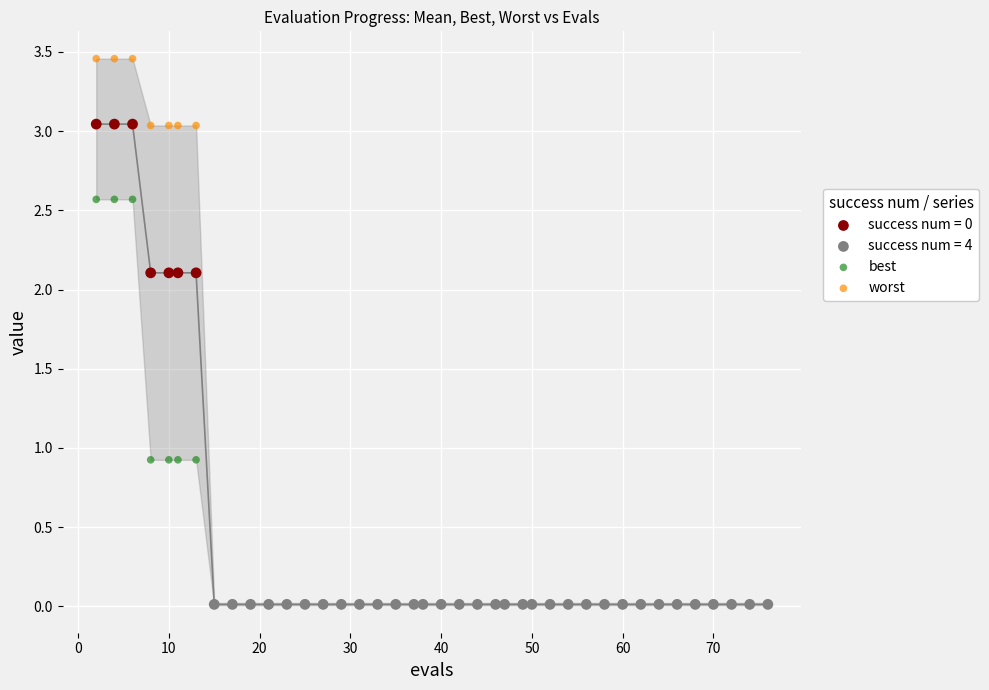

Which series reaches the maximum Y coordinate?

worst